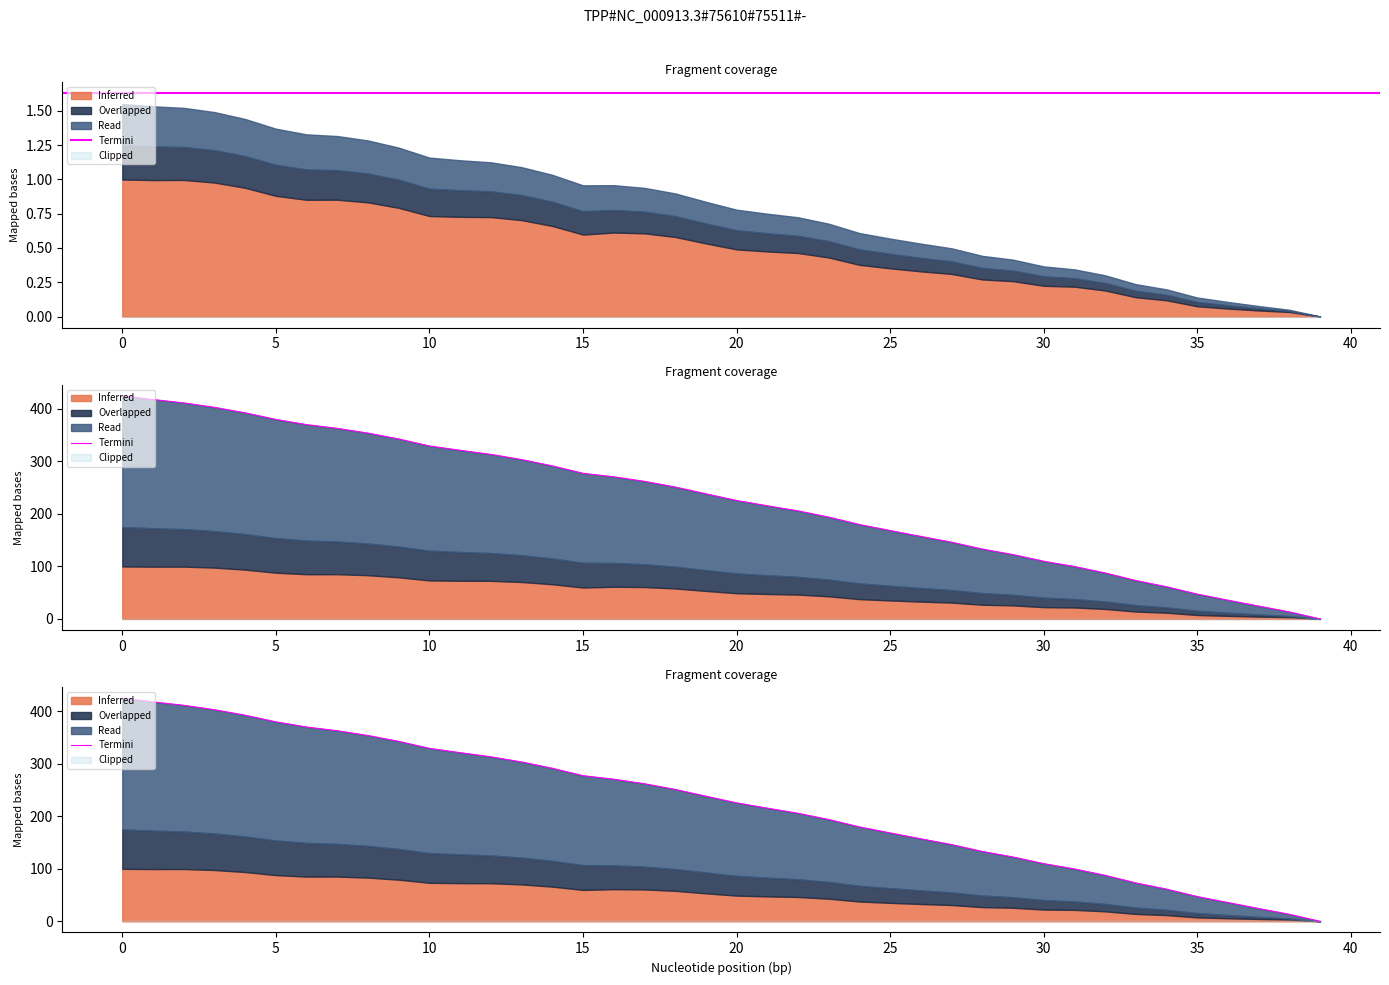

Where is the data nearest to the value 212?

21